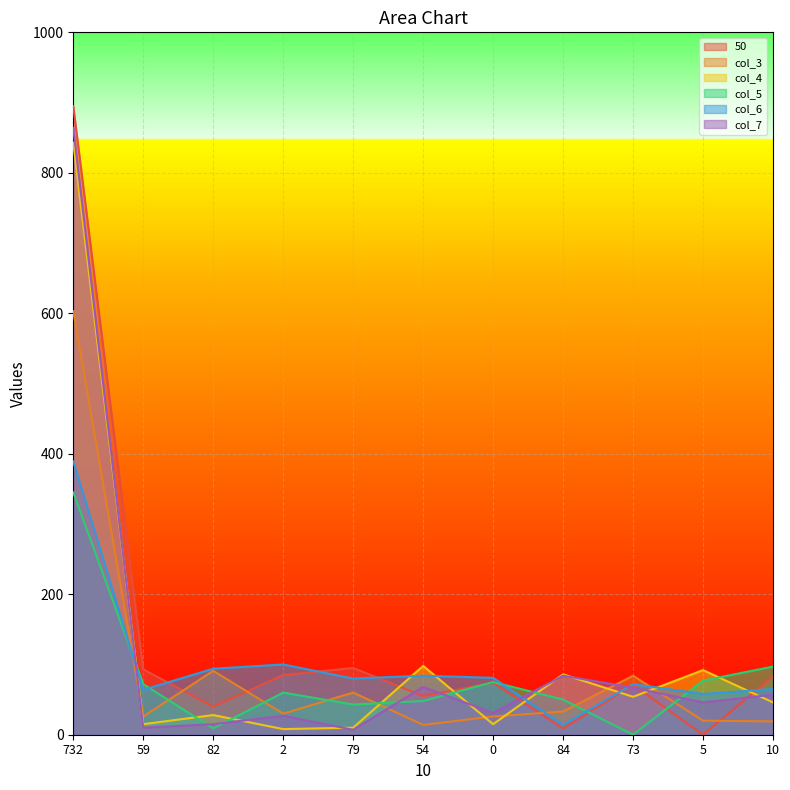

True or false: col_5 has more than 1 interior local peaks.

True